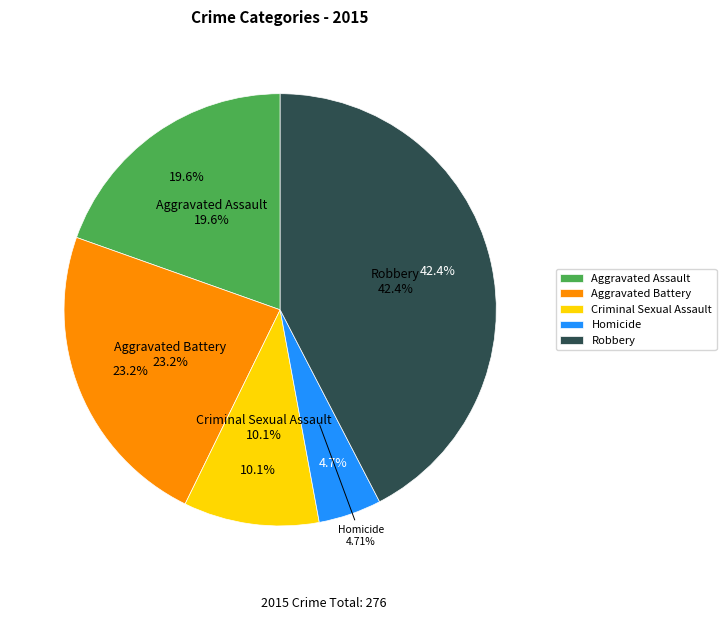

Approximately how many times larger is the value at Robbery compared to Aggravated Battery?

1.8